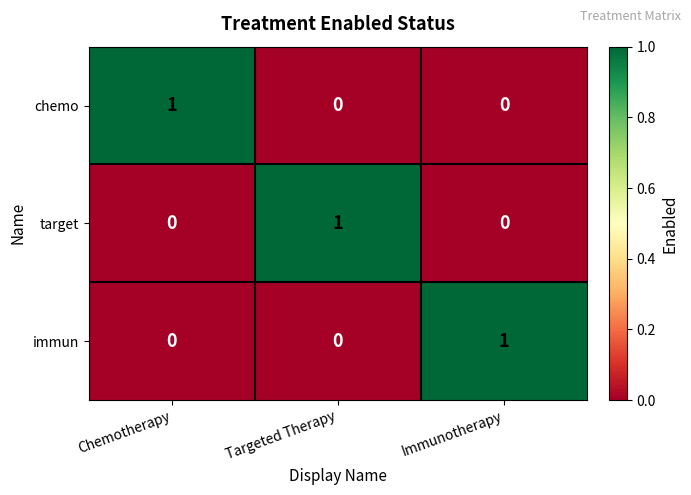

The chemo series shows 0 at Chemotherapy. True or false?

False